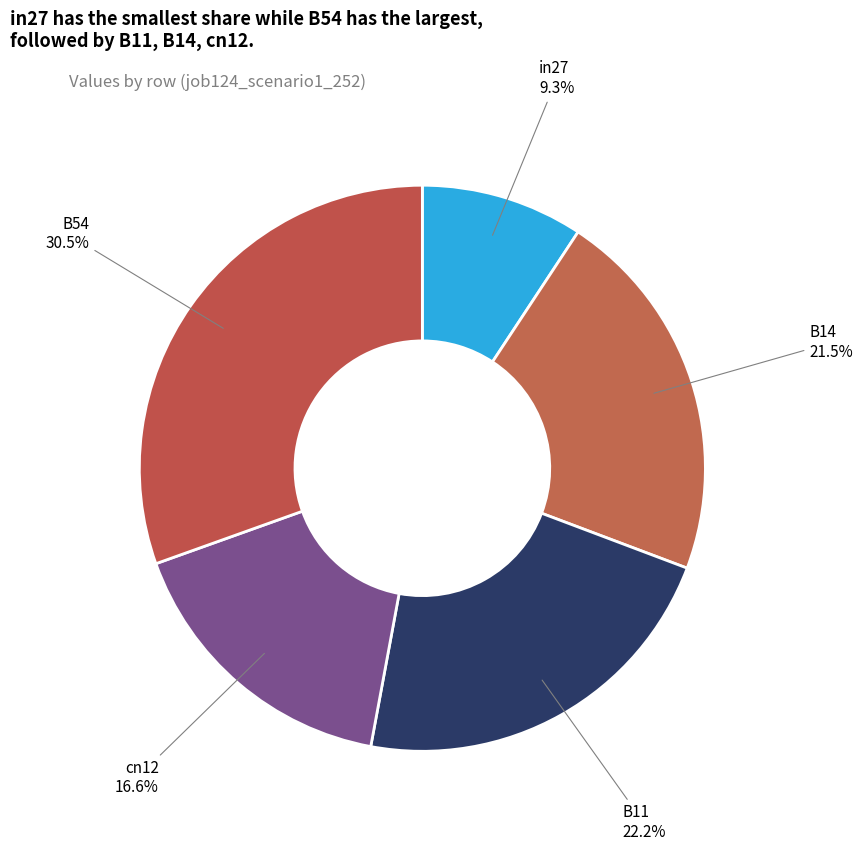

Which category has the smallest portion of the pie?

in27